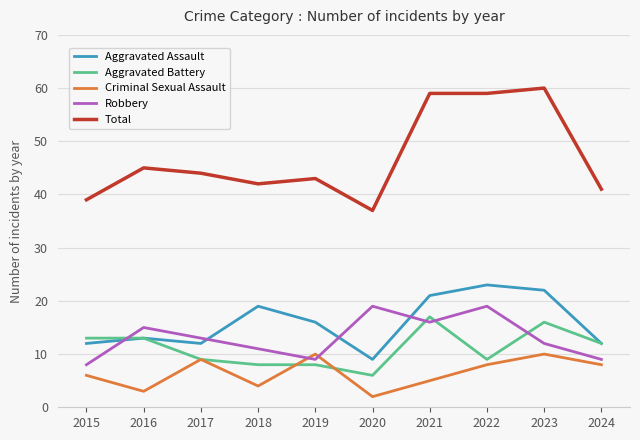

How many lines are shown in the chart?

5